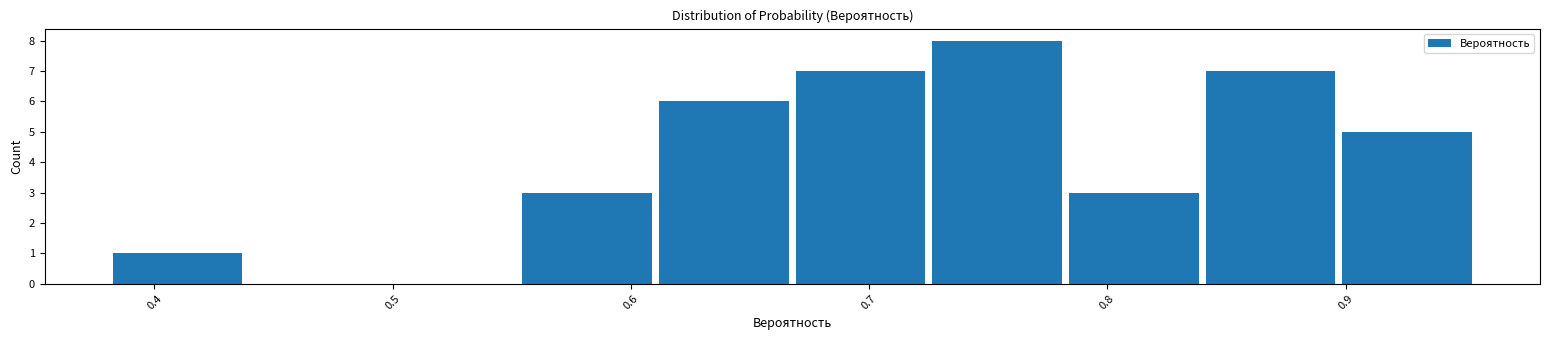

How tall is the bar that spans 0.55 to 0.61 on the x-axis? Neither the bar edges nor the heights are printed on the chart, so give them approximately, as read against the axes.

3